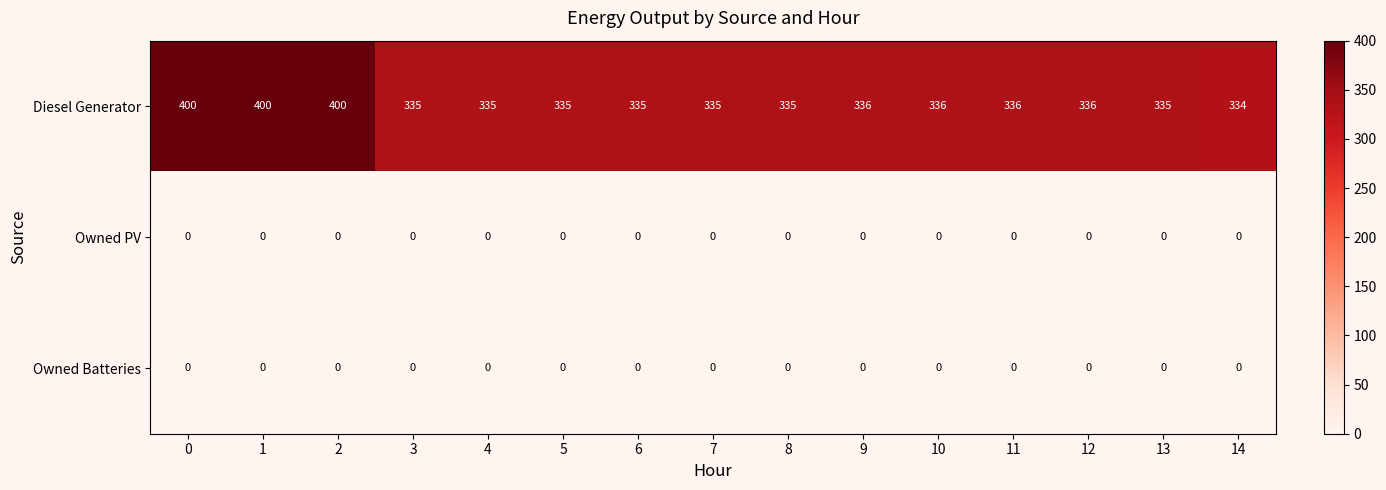

Which series has the largest total across all categories?

Diesel Generator